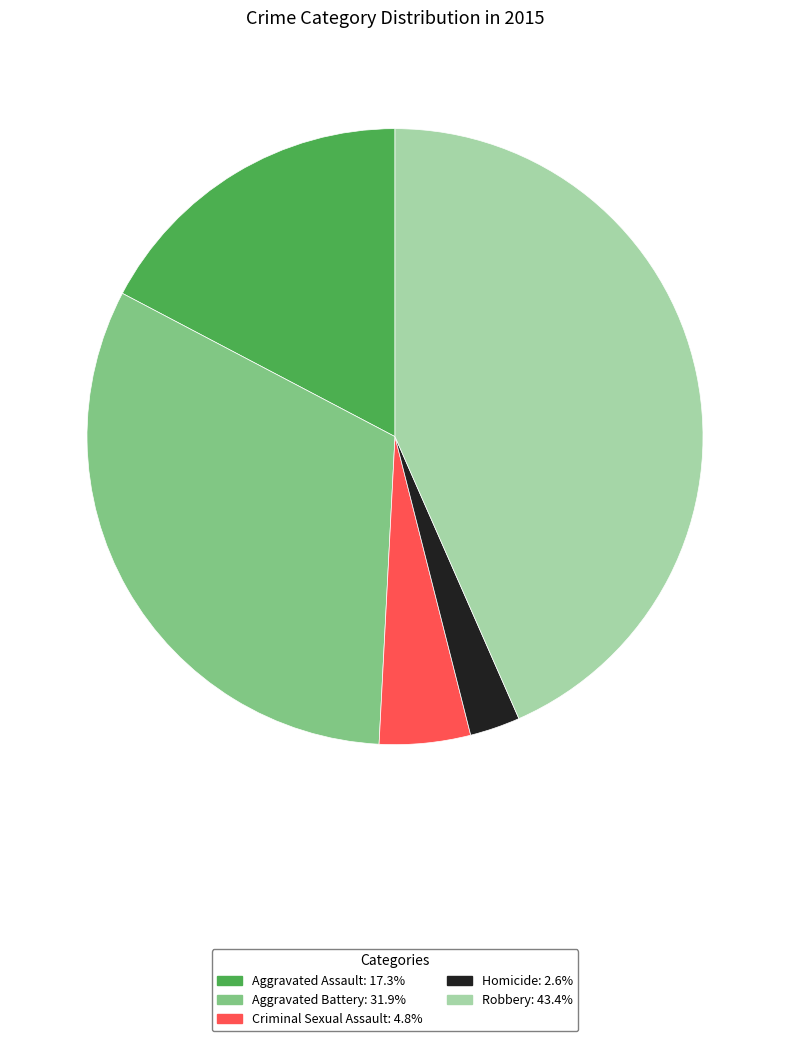

What is the ratio of the value at Aggravated Battery to the value at Robbery?

0.7